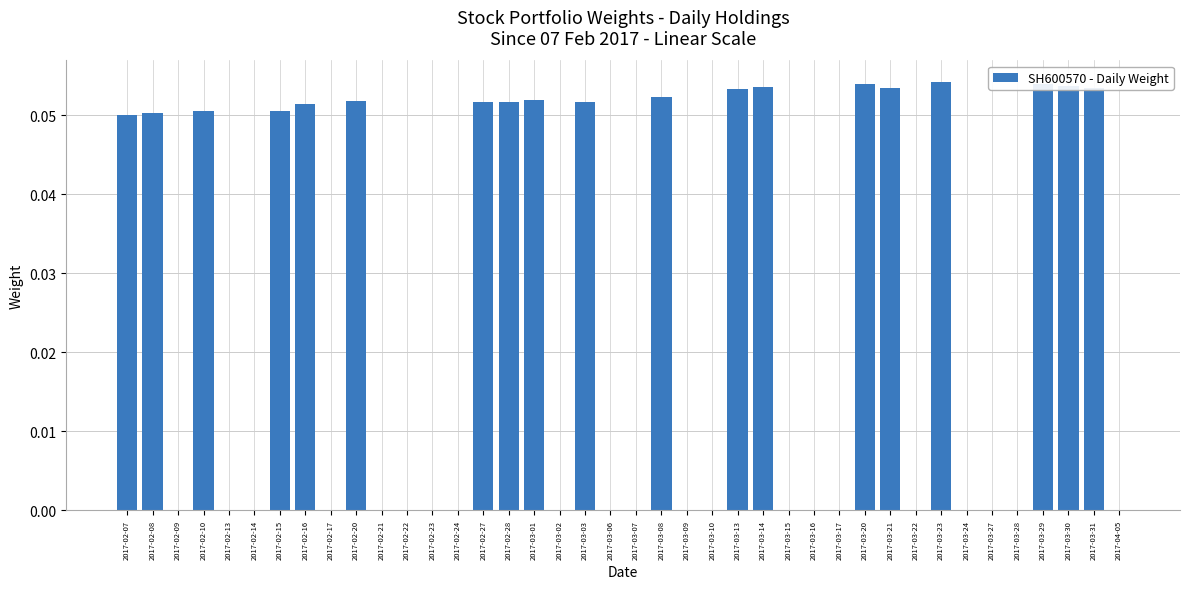

What is the change in value from 2017-02-13 to 2017-02-28?

+0.1